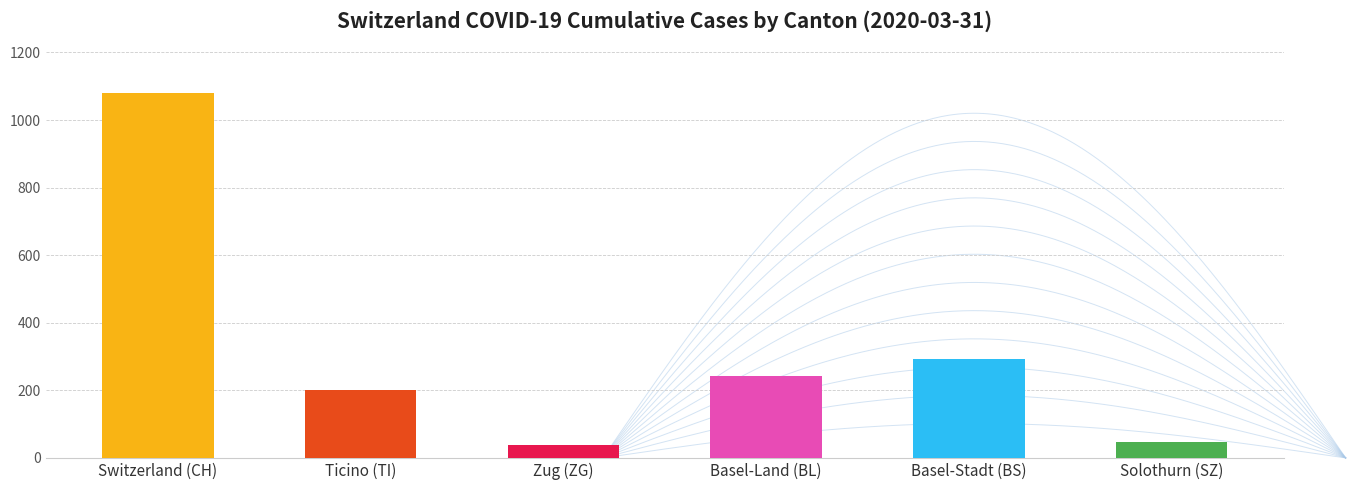

List the labels in order of value, largest first.

CH, BS, BL, TI, SZ, ZG